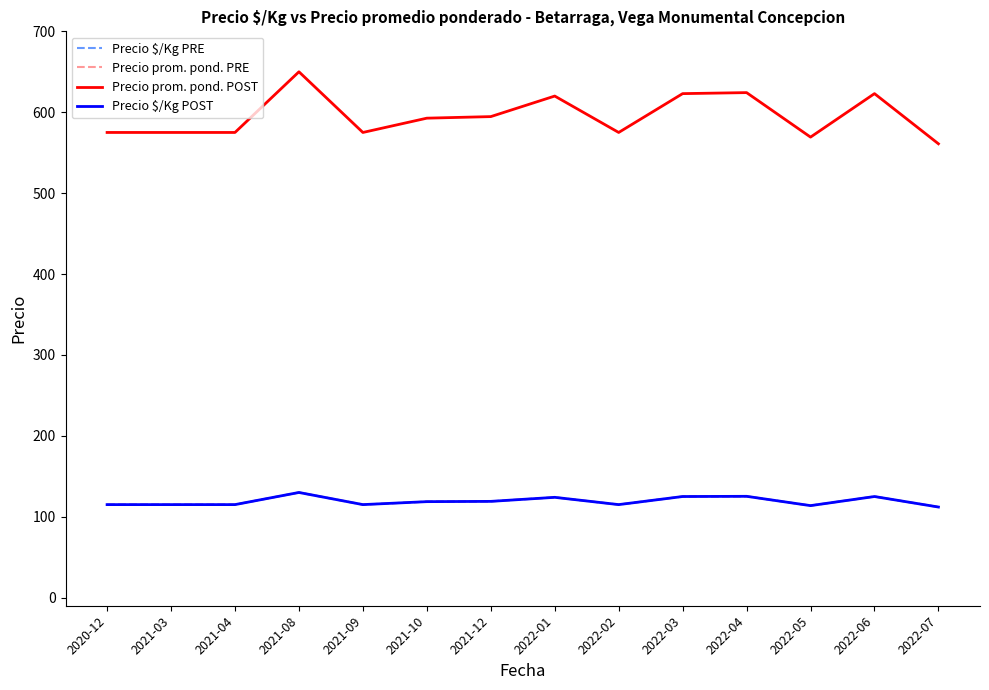

At which category is the sum across all series the highest?

2021-08